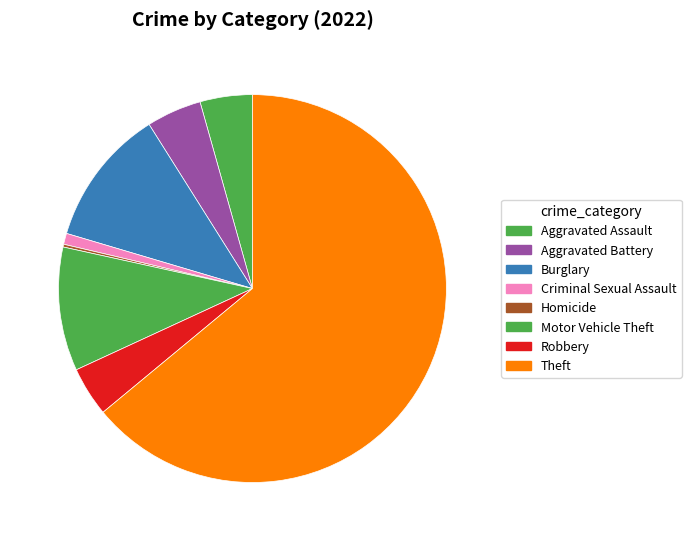

Does Robbery account for over 50% of the chart?

No